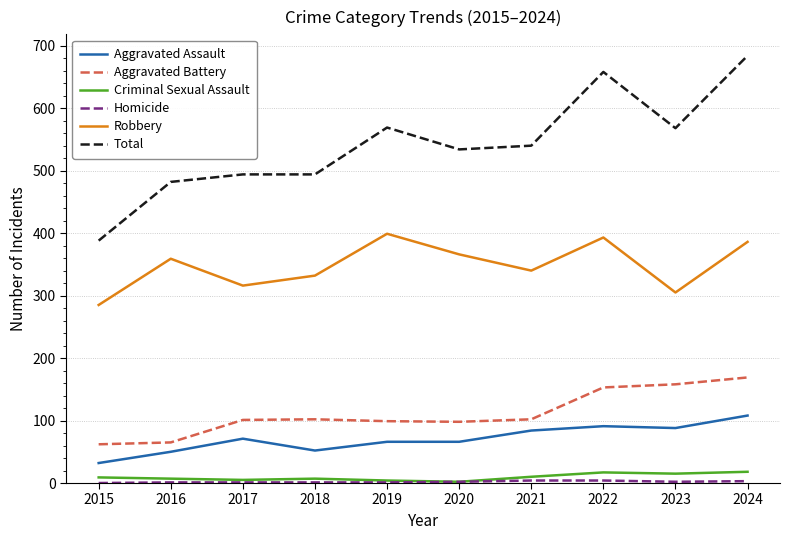

Which category has the highest value in the Total series?

2024